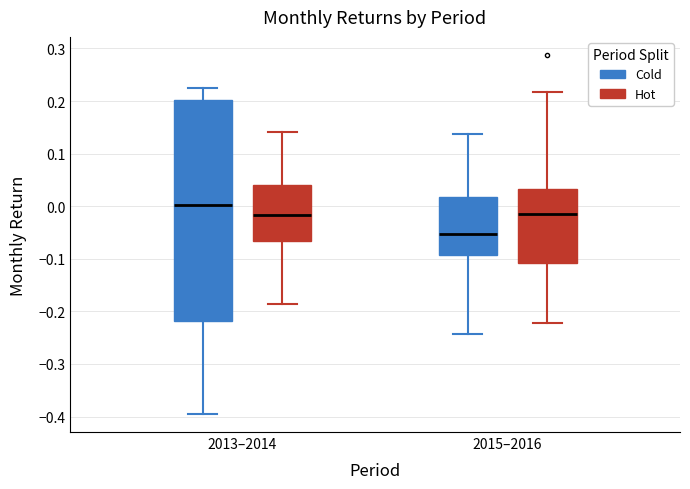

Which box is the tallest, from its lower edge to its upper edge?

2013–2014 (Cold)